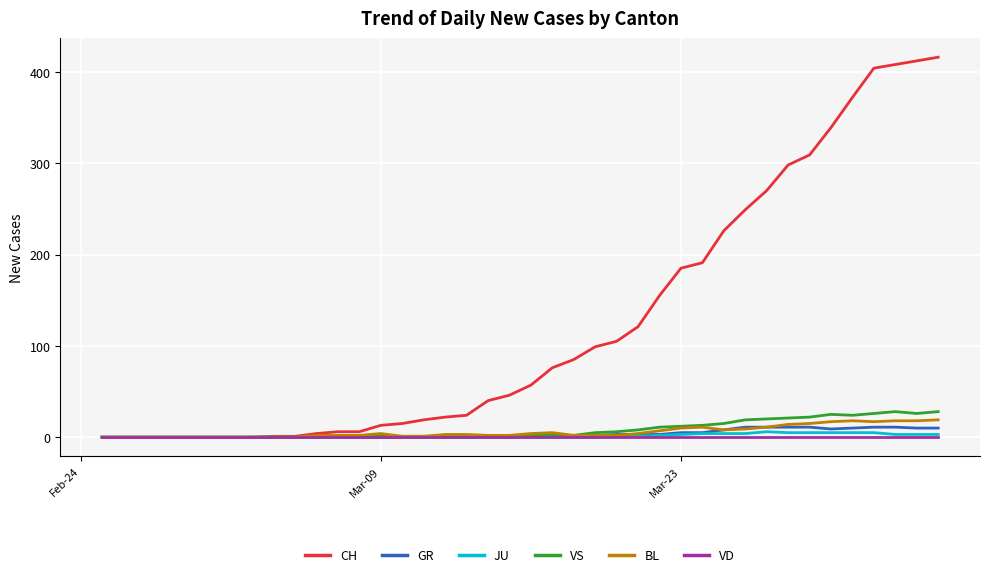

Which series has the largest total across all categories?

CH